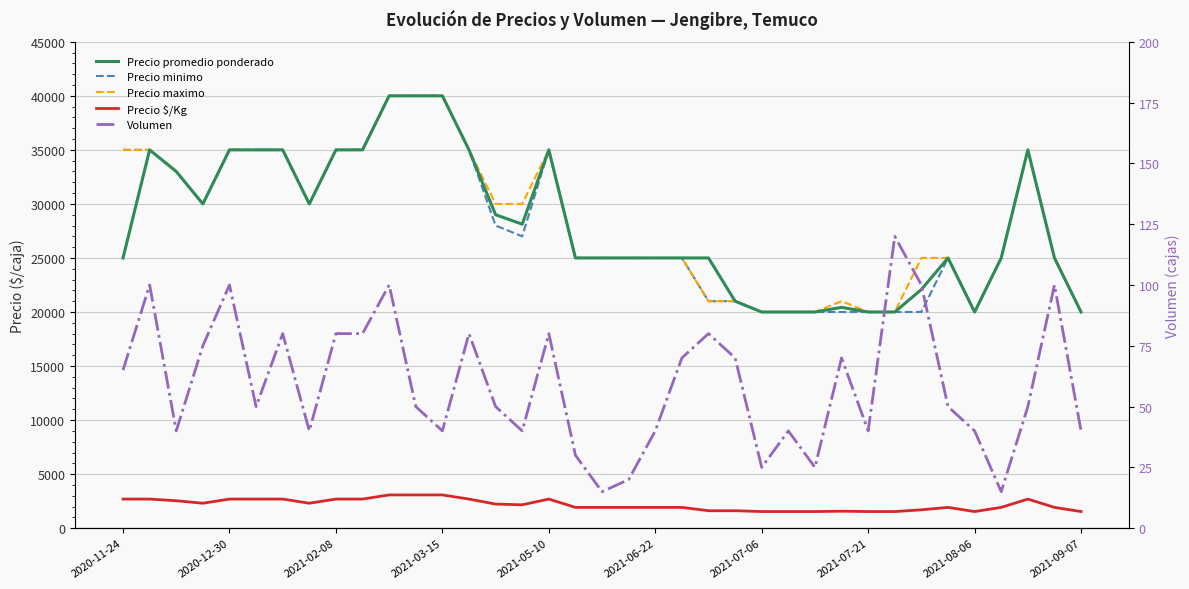

True or false: Precio maximo has a value of 30000 at 14.

True